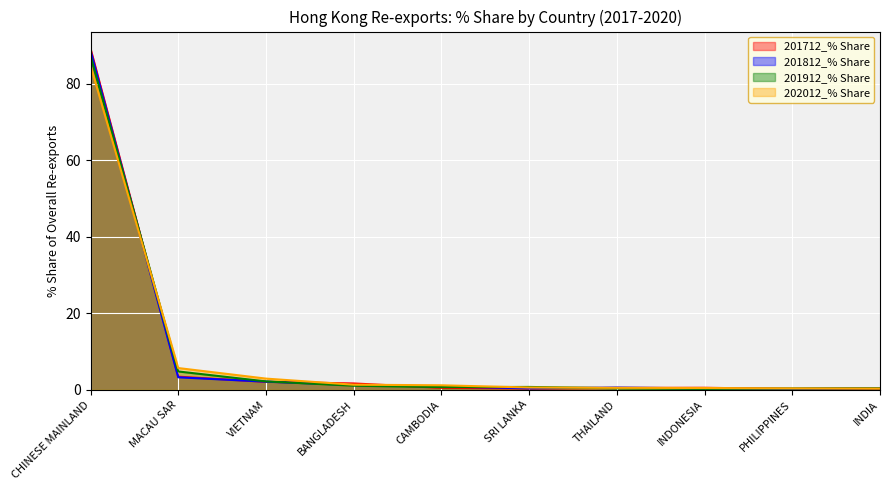

The value of 202012_% Share at PHILIPPINES is 0.4. True or false?

True